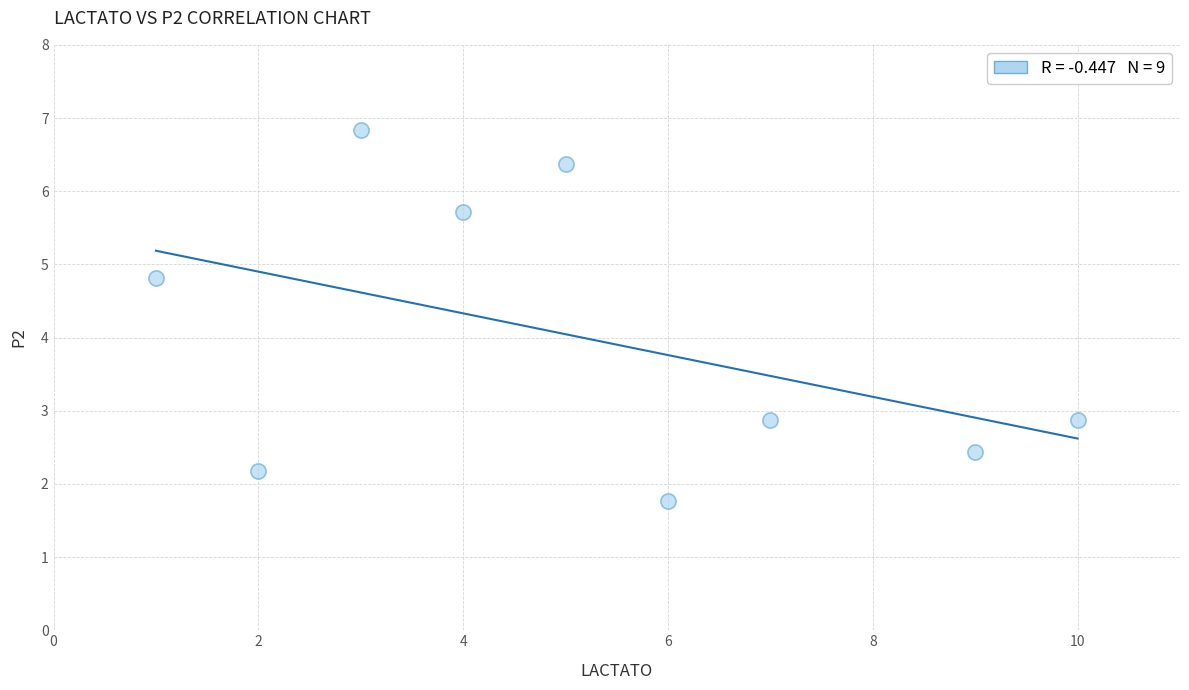

What Y value in the scatter plot is closest to 4?

4.8